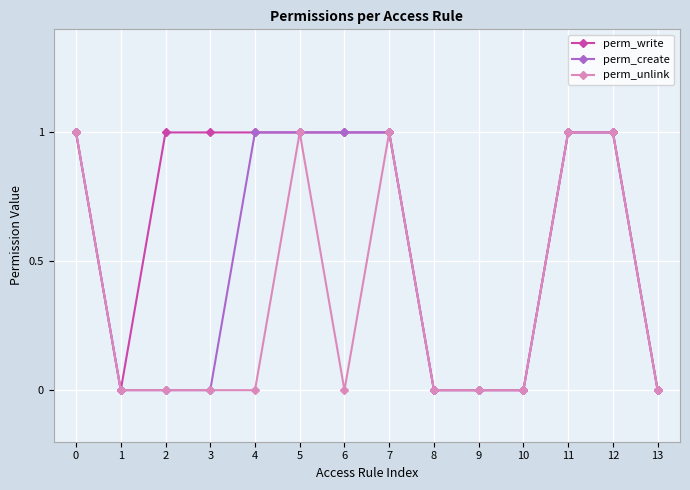

Reading left to right, extract all data points from this chart.

perm_write: 1	0	1	1	1	1	1	1	0	0	0	1	1	0
perm_create: 1	0	0	0	1	1	1	1	0	0	0	1	1	0
perm_unlink: 1	0	0	0	0	1	0	1	0	0	0	1	1	0